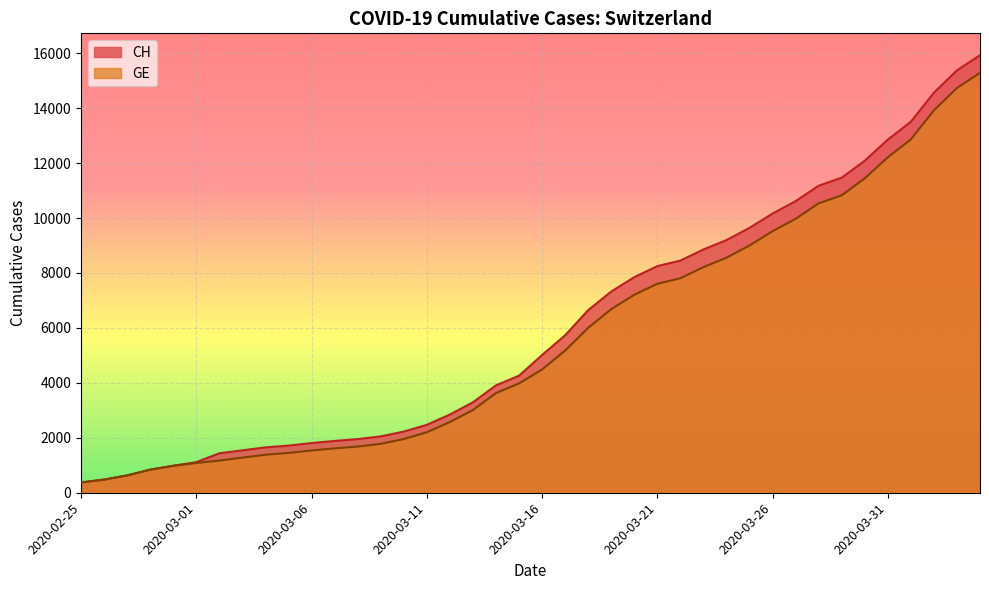

Which label corresponds to the smallest value in the chart?

2020-02-25